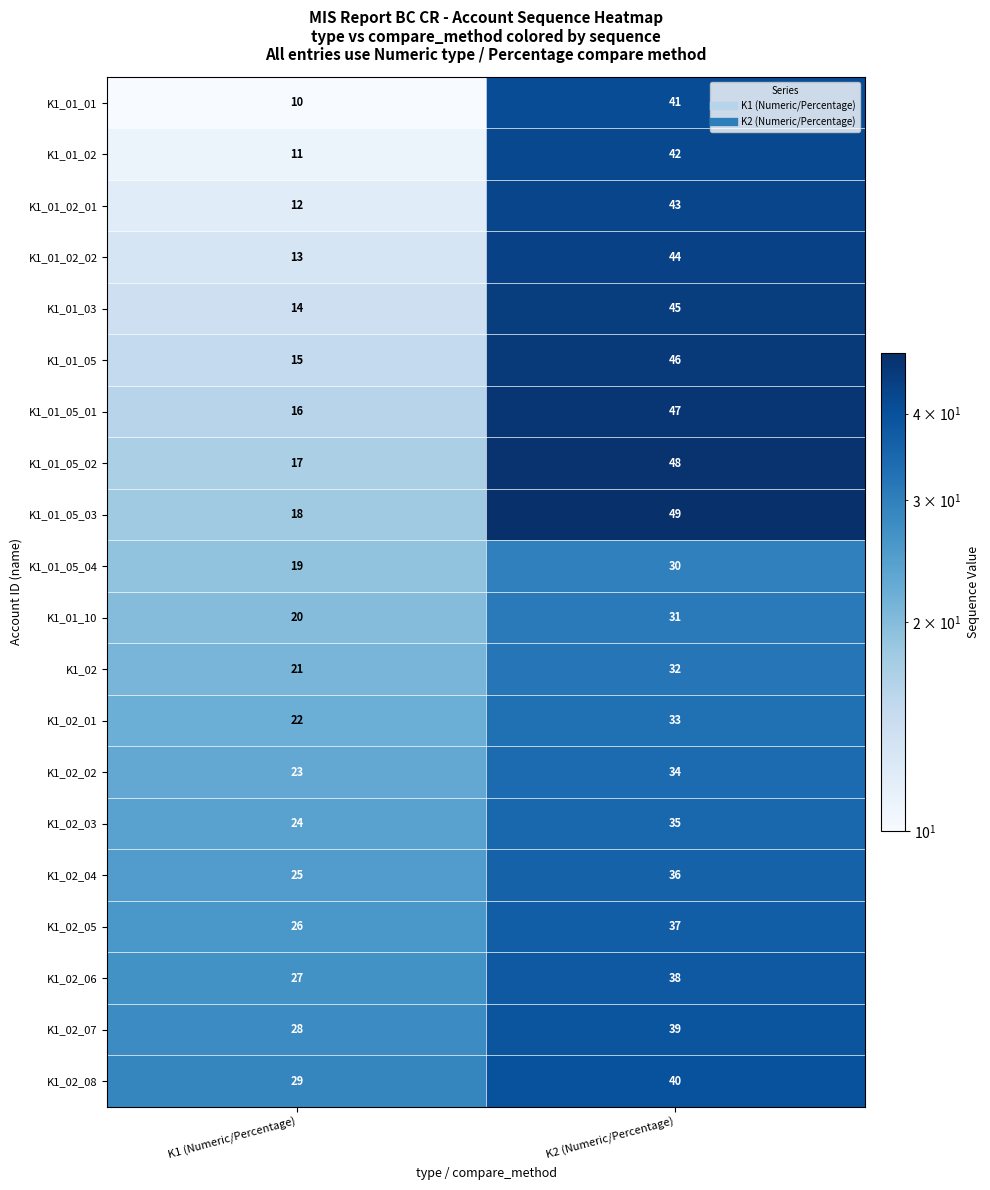

At K2 (Numeric/Percentage), list the series in order from smallest to largest.

K1_01_05_04, K1_01_10, K1_02, K1_02_01, K1_02_02, K1_02_03, K1_02_04, K1_02_05, K1_02_06, K1_02_07, K1_02_08, K1_01_01, K1_01_02, K1_01_02_01, K1_01_02_02, K1_01_03, K1_01_05, K1_01_05_01, K1_01_05_02, K1_01_05_03